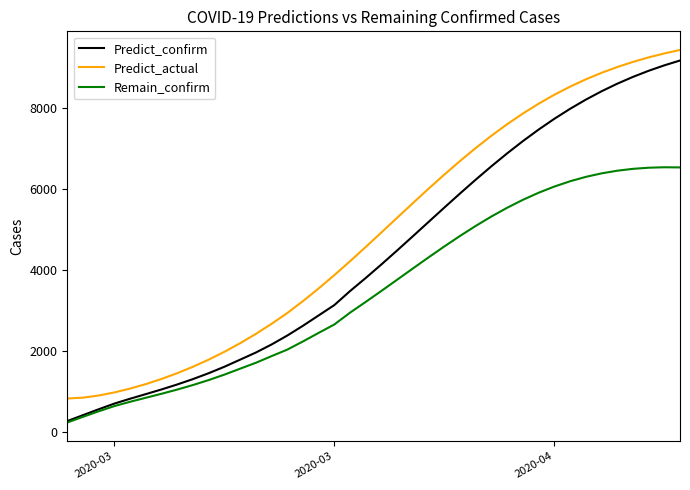

What is the smallest value displayed?

241.5